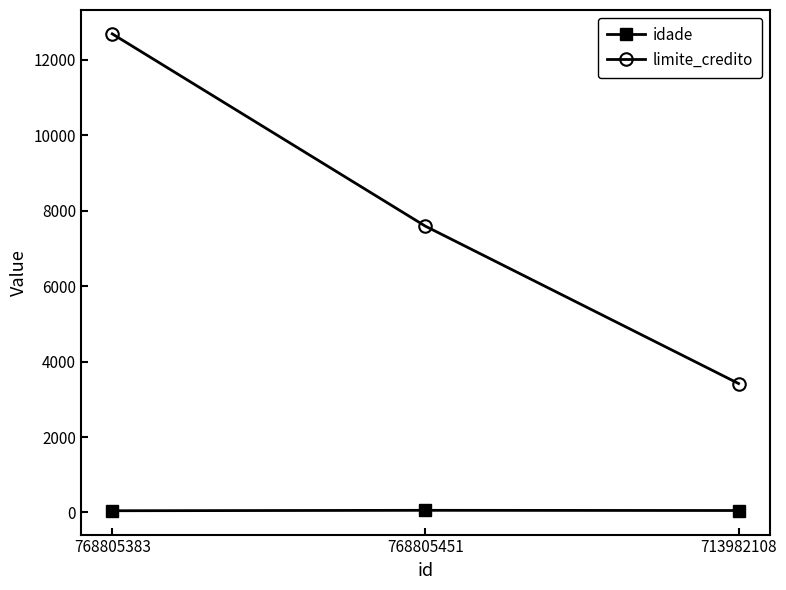

At which category does the chart reach its peak across all series?

768805383